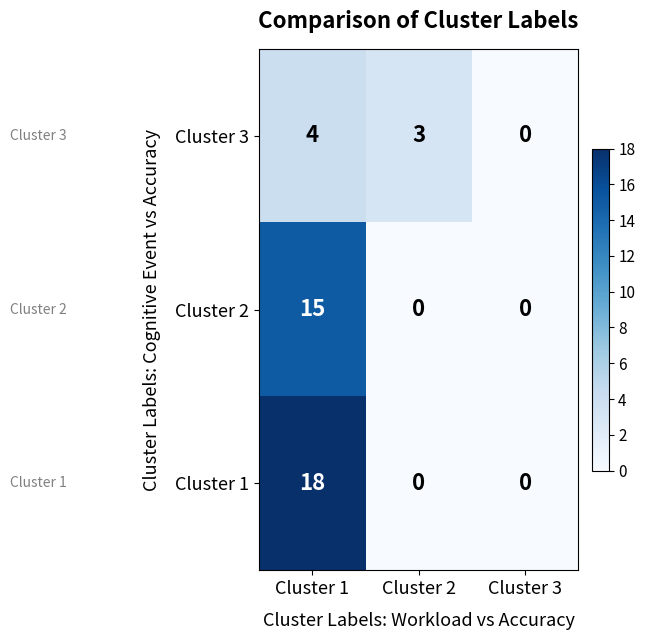

At how many categories does at least one series exceed 12?

1